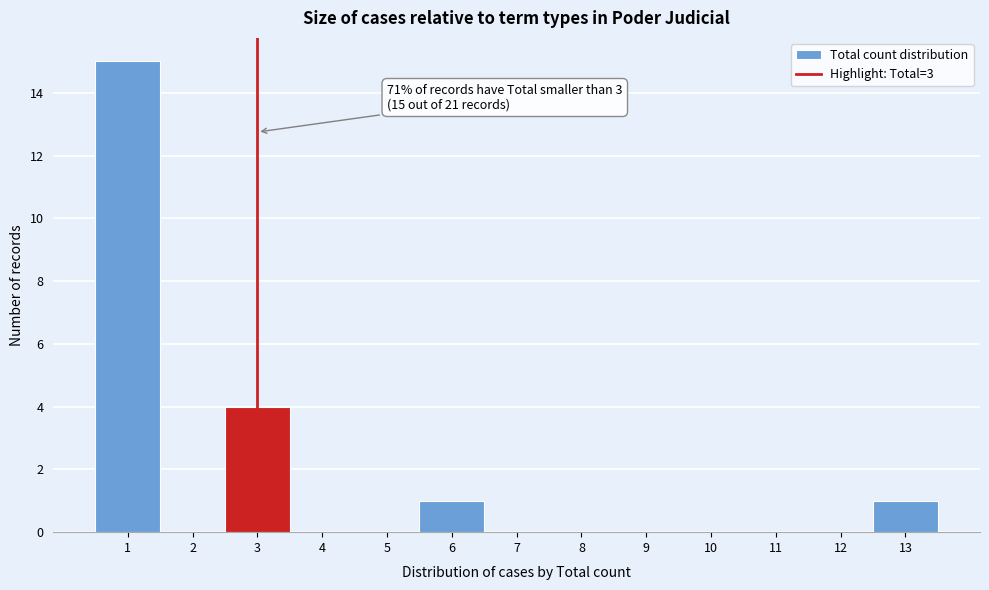

Over which range of the x-axis is the bar tallest?

0.5 to 1.5